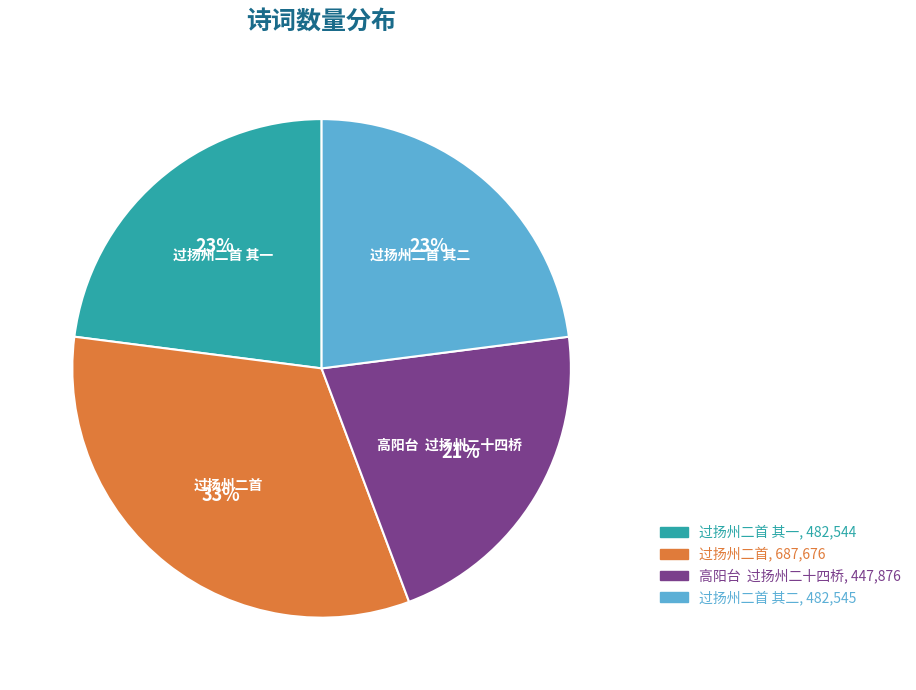

Is there any slice that represents more than half of the pie?

No